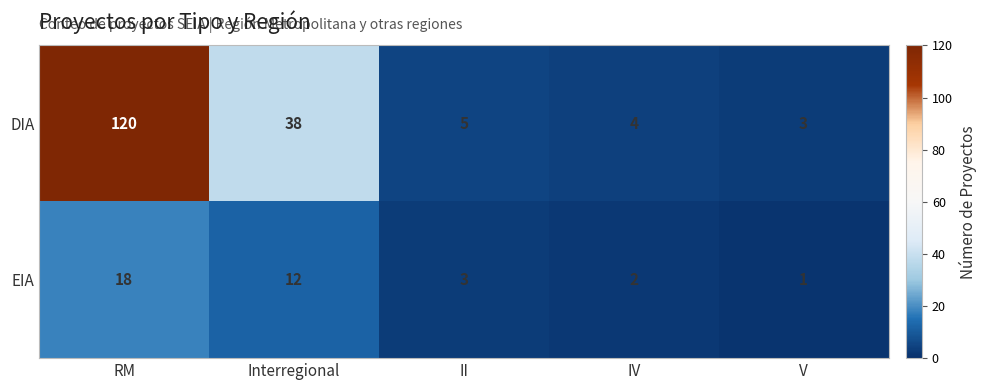

Which series has the largest range (max minus min)?

DIA